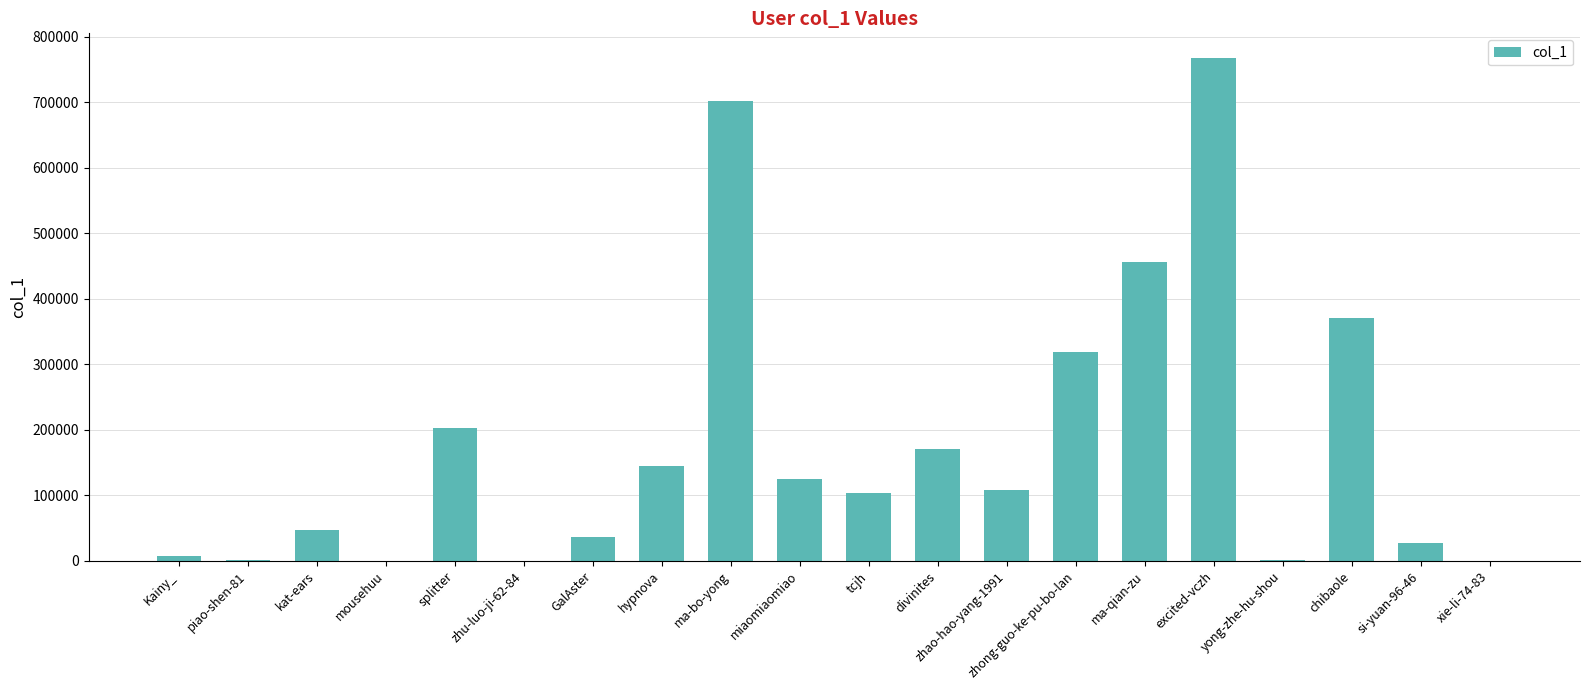

At which category does the chart reach its peak across all series?

excited-vczh